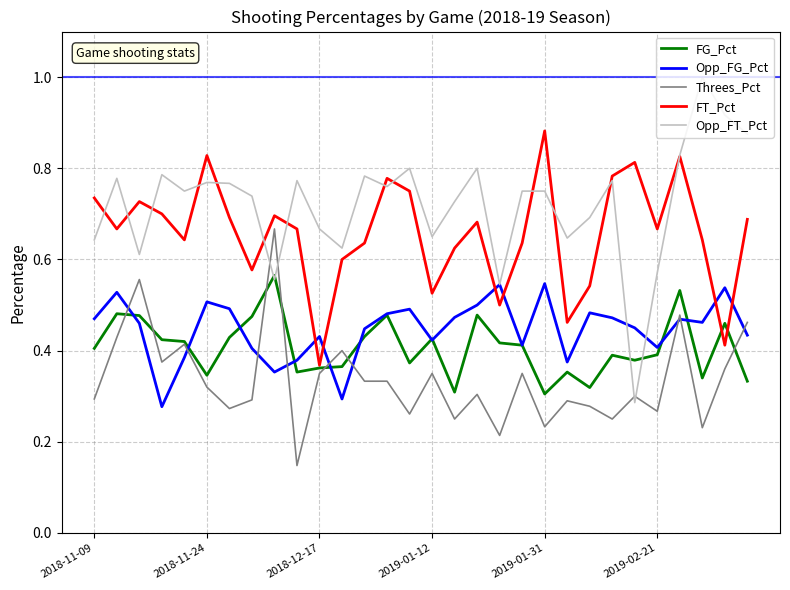

Which series has the largest total across all categories?

Opp_FT_Pct